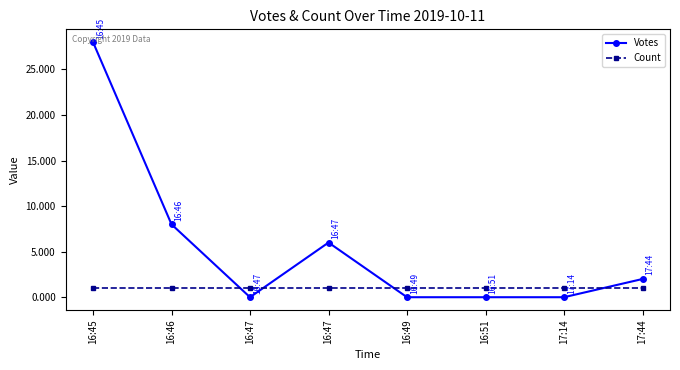

Does the chart display data point markers on the line(s)?

Yes